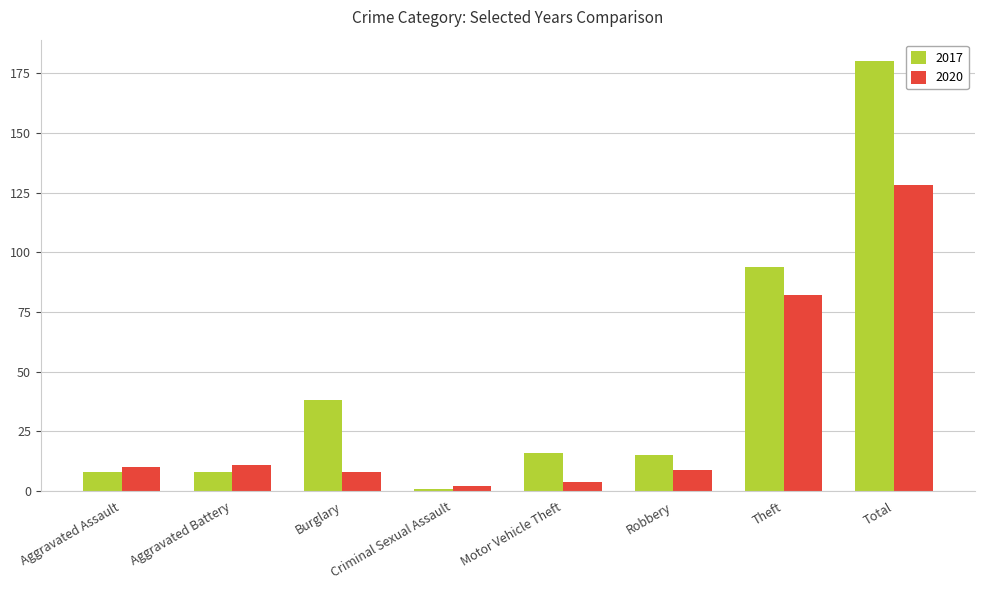

Which series has the widest spread of values?

2017